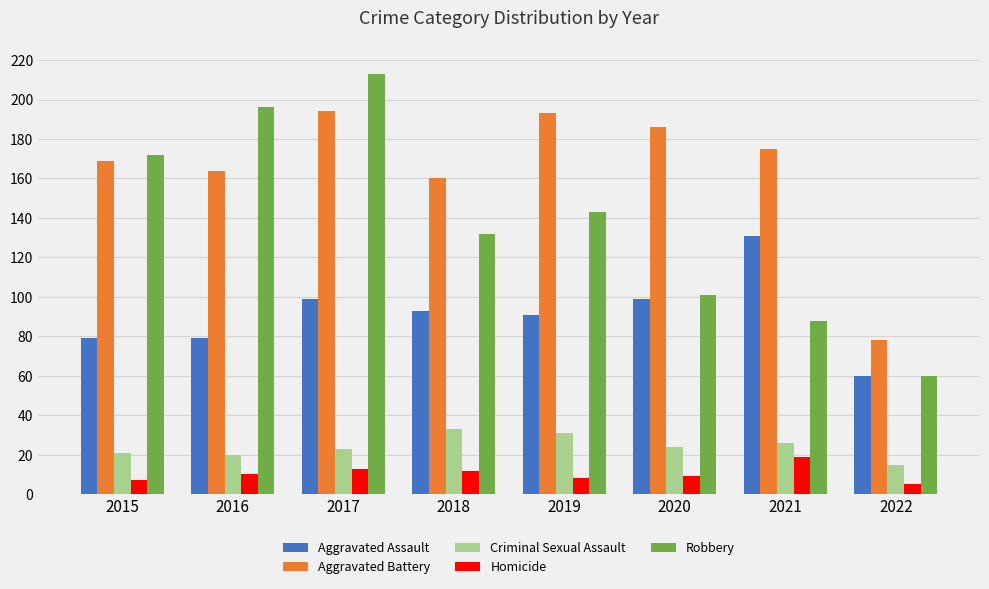

At how many categories does at least one series exceed 133?

7